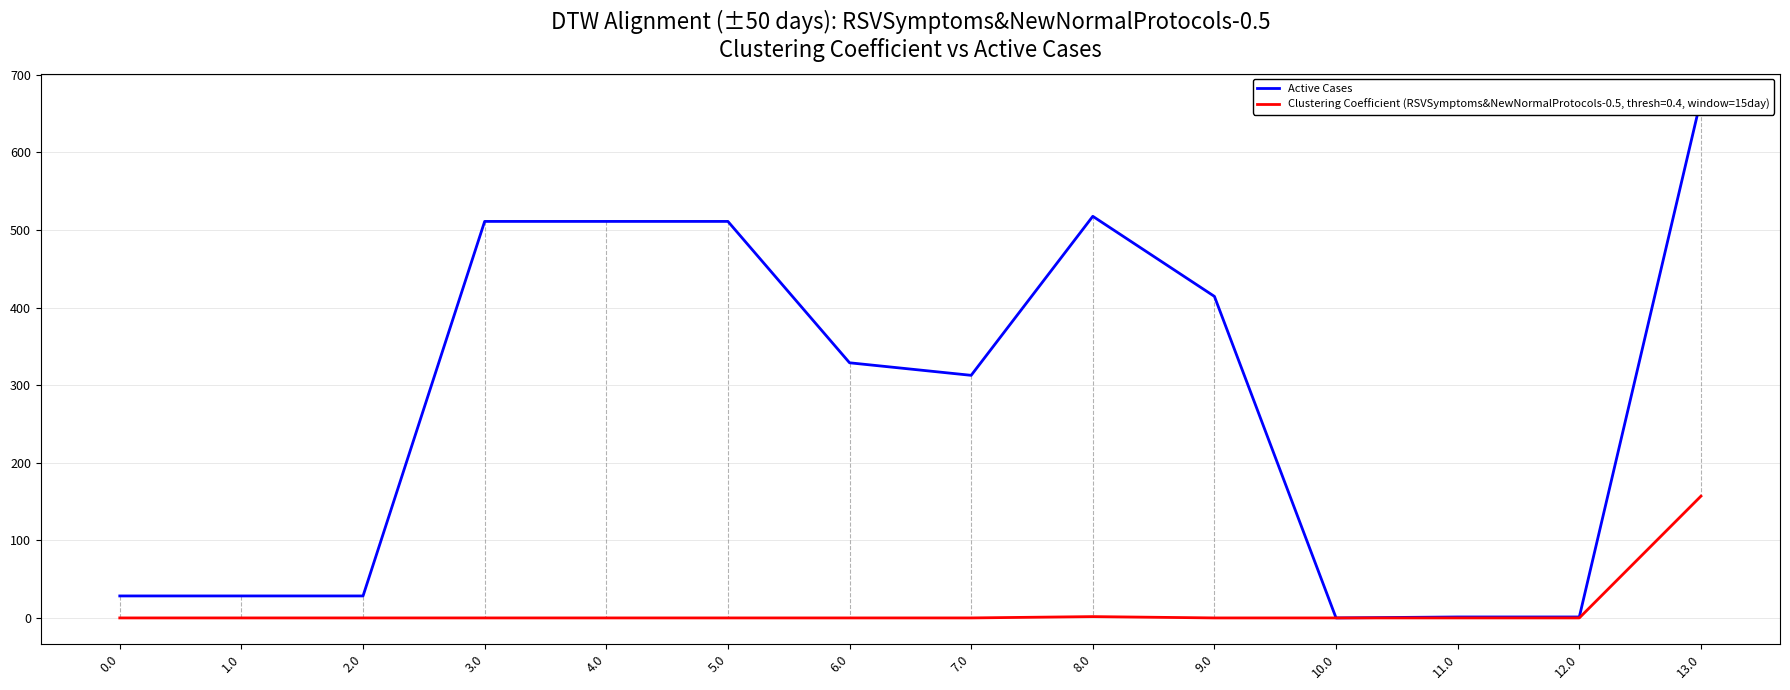

At which label is the value closest to 334?

6.0